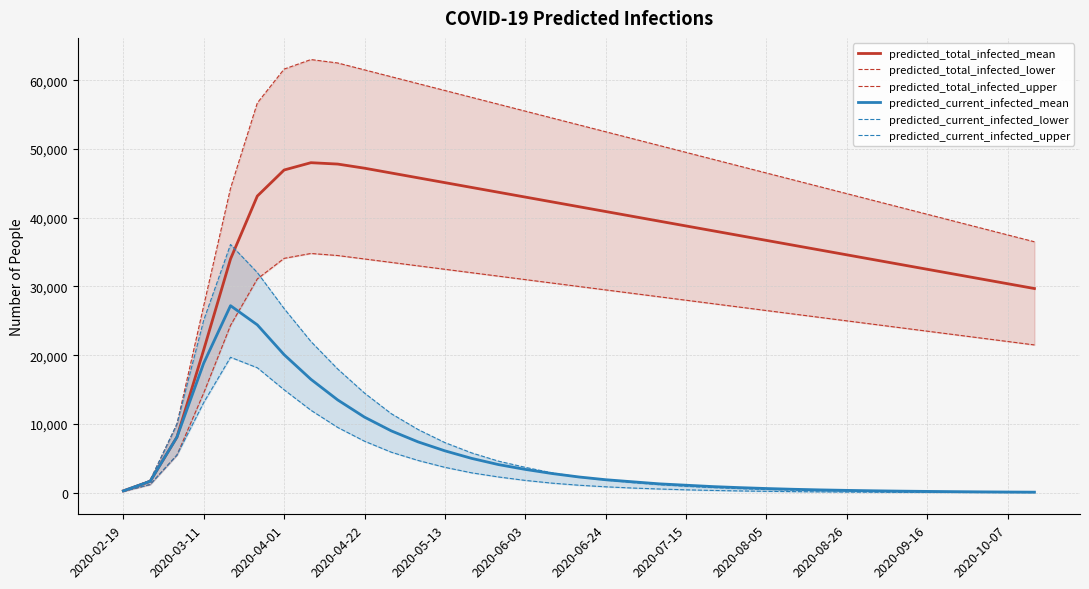

True or false: predicted_current_infected_mean and predicted_current_infected_lower intersect in this chart.

False